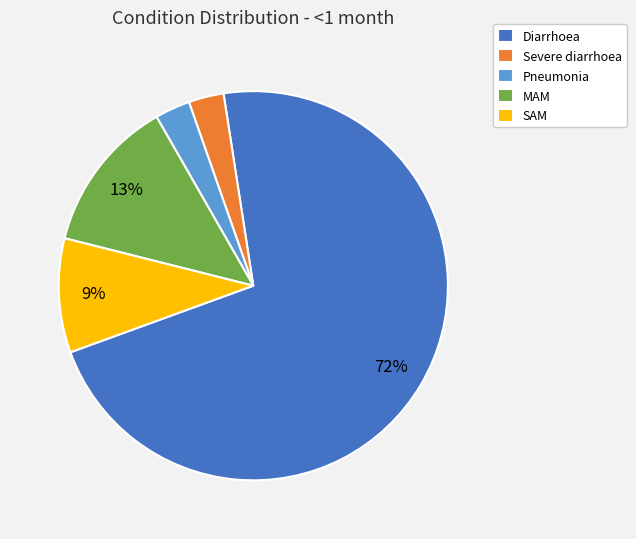

To the nearest percent, what is the average slice percentage?

20%